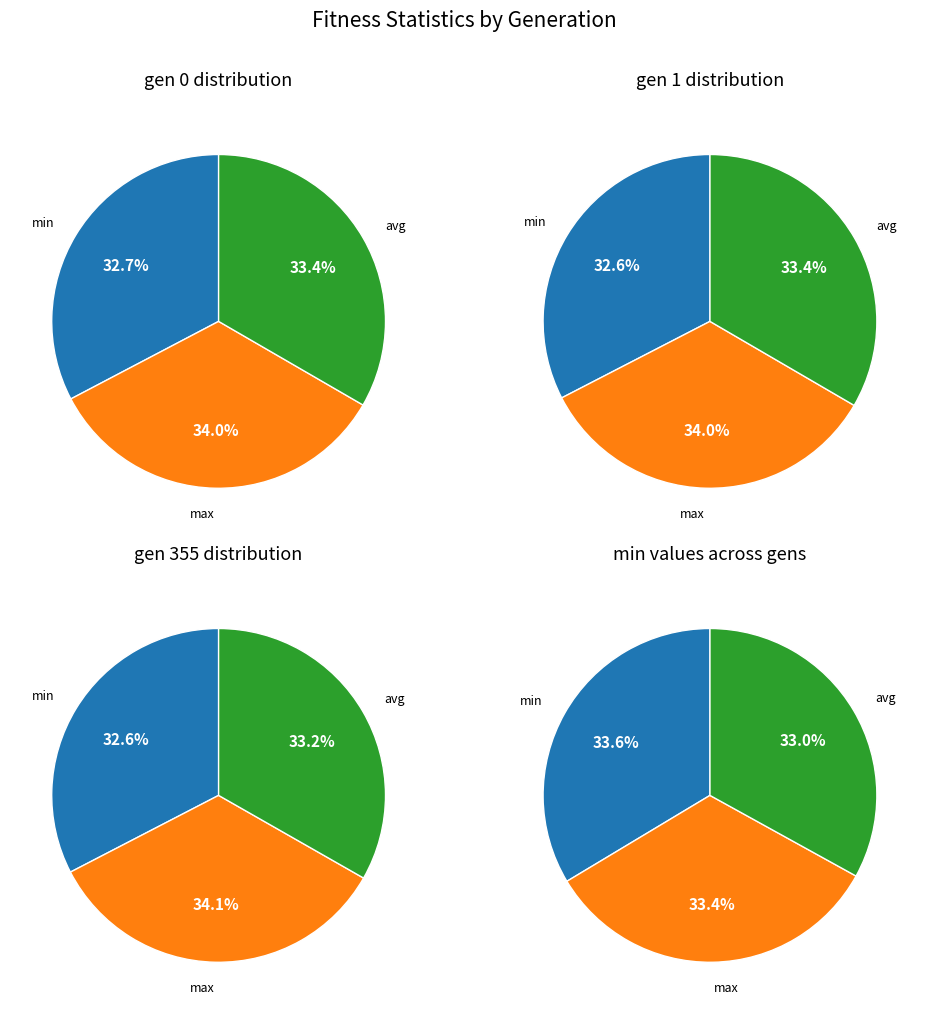

True or false: gen 355 accounts for 33% of the total.

True